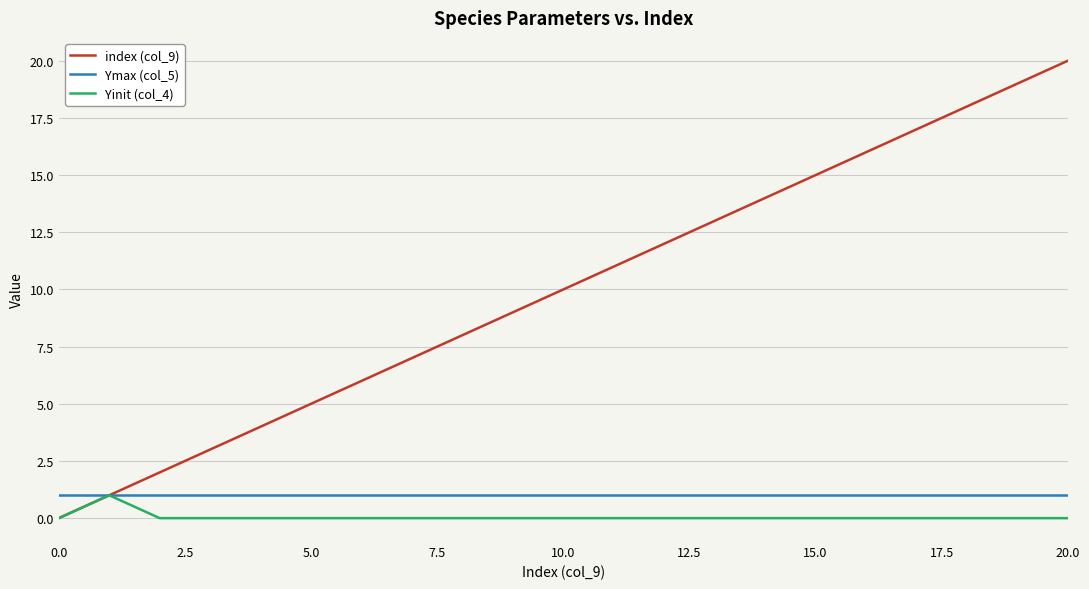

Which series has the largest total across all categories?

index (col_9)